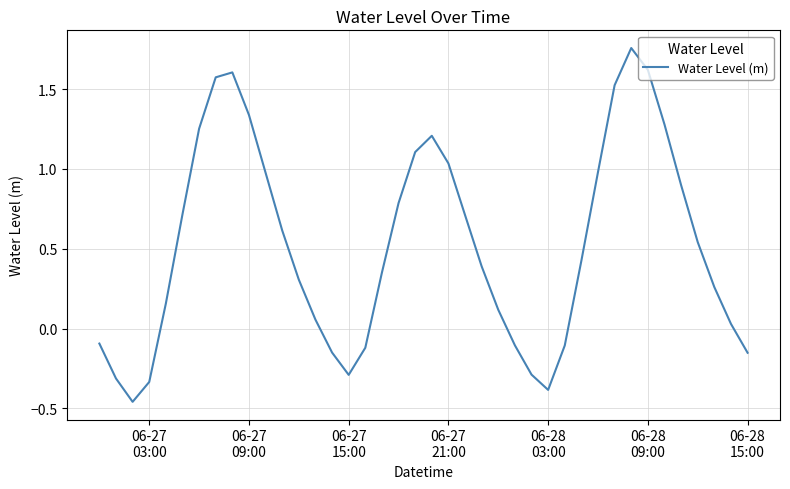

How many lines are shown in the chart?

1